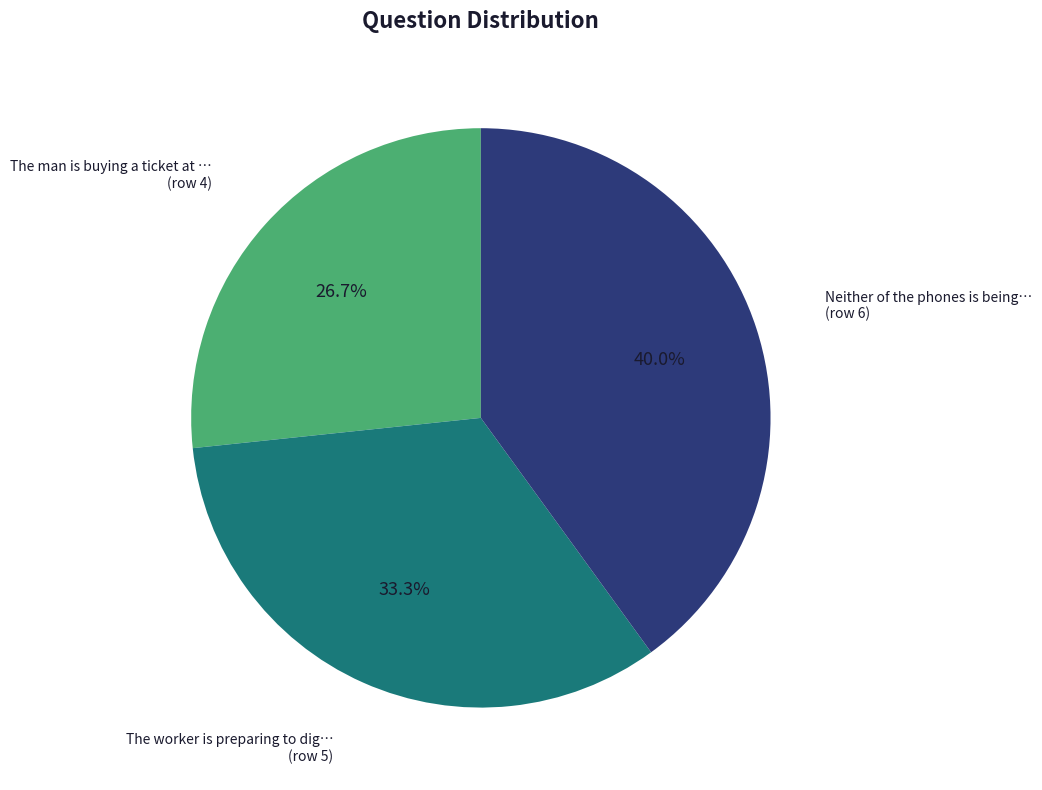

To the nearest percent, what is the difference between the largest and smallest slice percentages?

13%